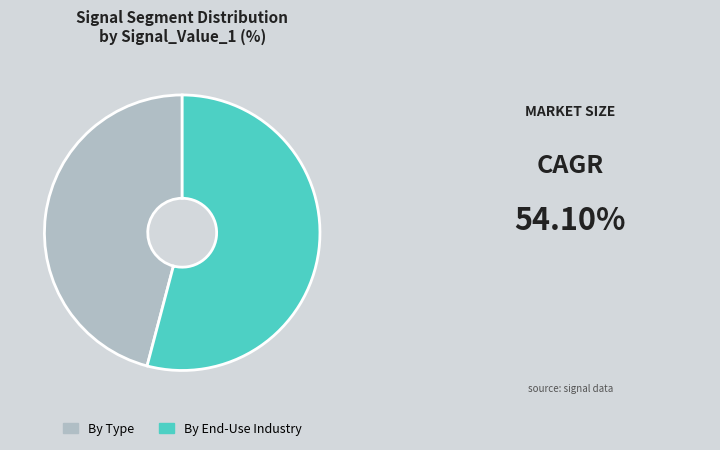

Rank the categories by value from highest to lowest.

By End-Use Industry, By Type